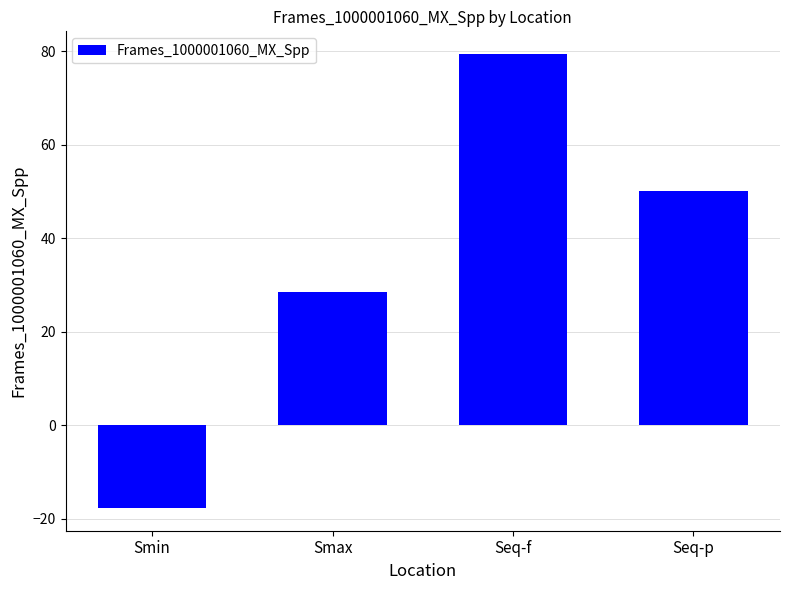

What position from the right is Smax?

3